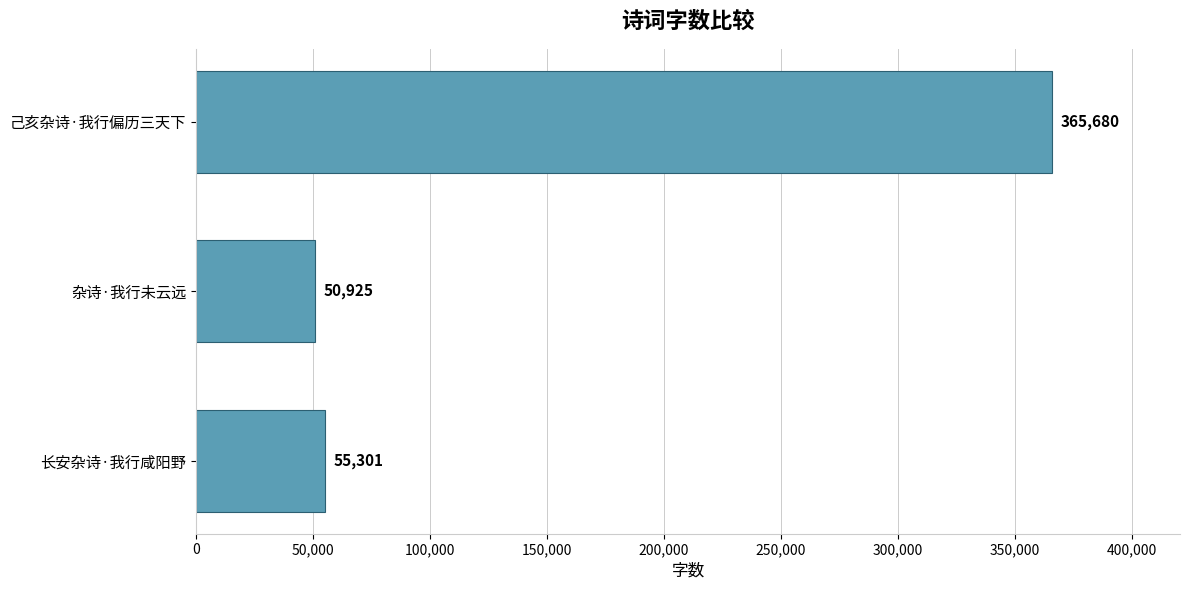

How many series are shown in this chart?

1